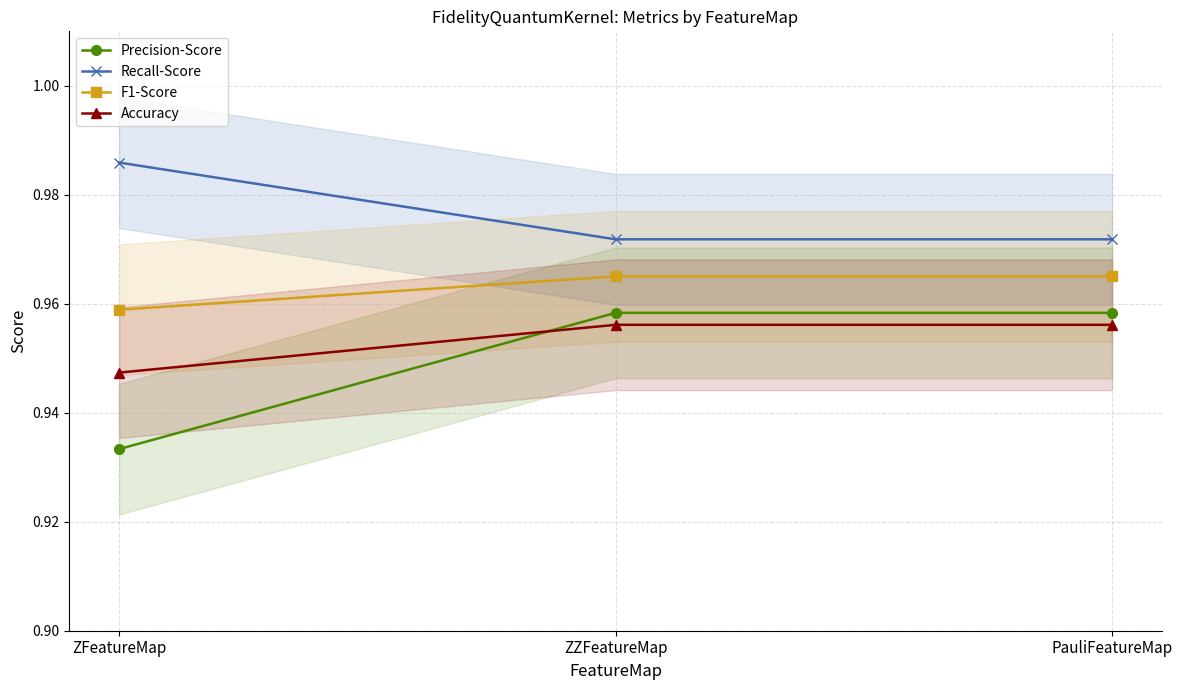

What is the label of the 2nd point from the left?

ZZFeatureMap